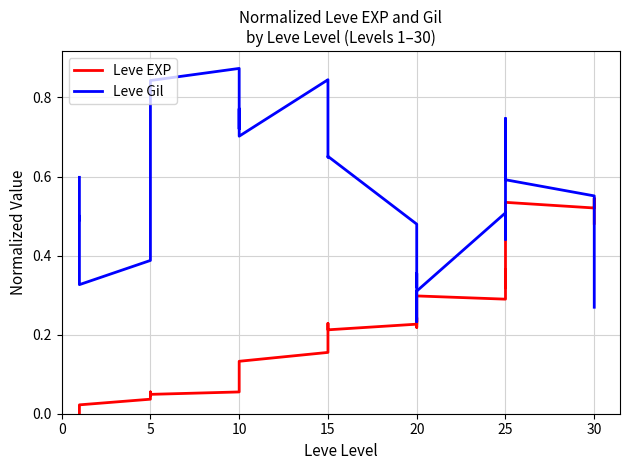

Which series has the largest total across all categories?

Leve Gil